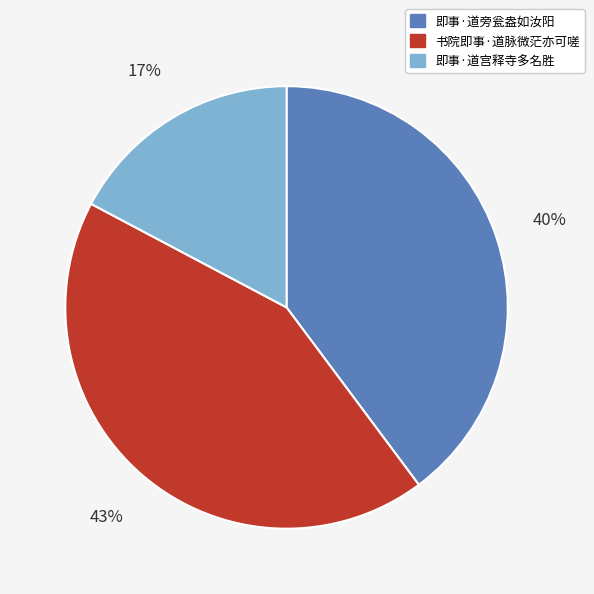

To the nearest percent, what percentage of the pie is 书院即事·道脉微茫亦可嗟?

43%